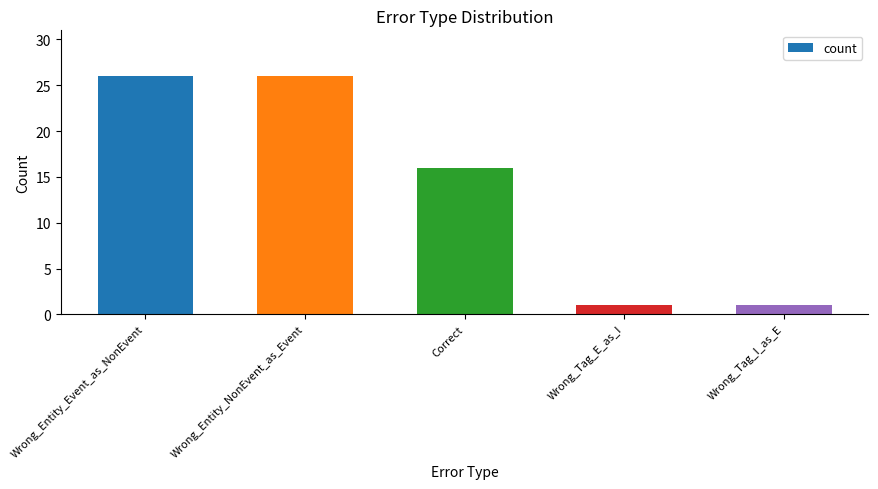

Are the bars grouped side by side (vs. stacked)?

No